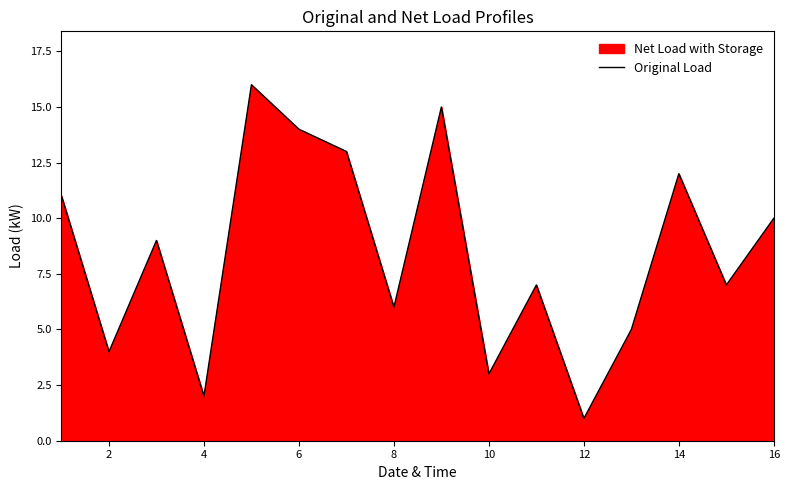

Which category has the lowest value across all series?

12